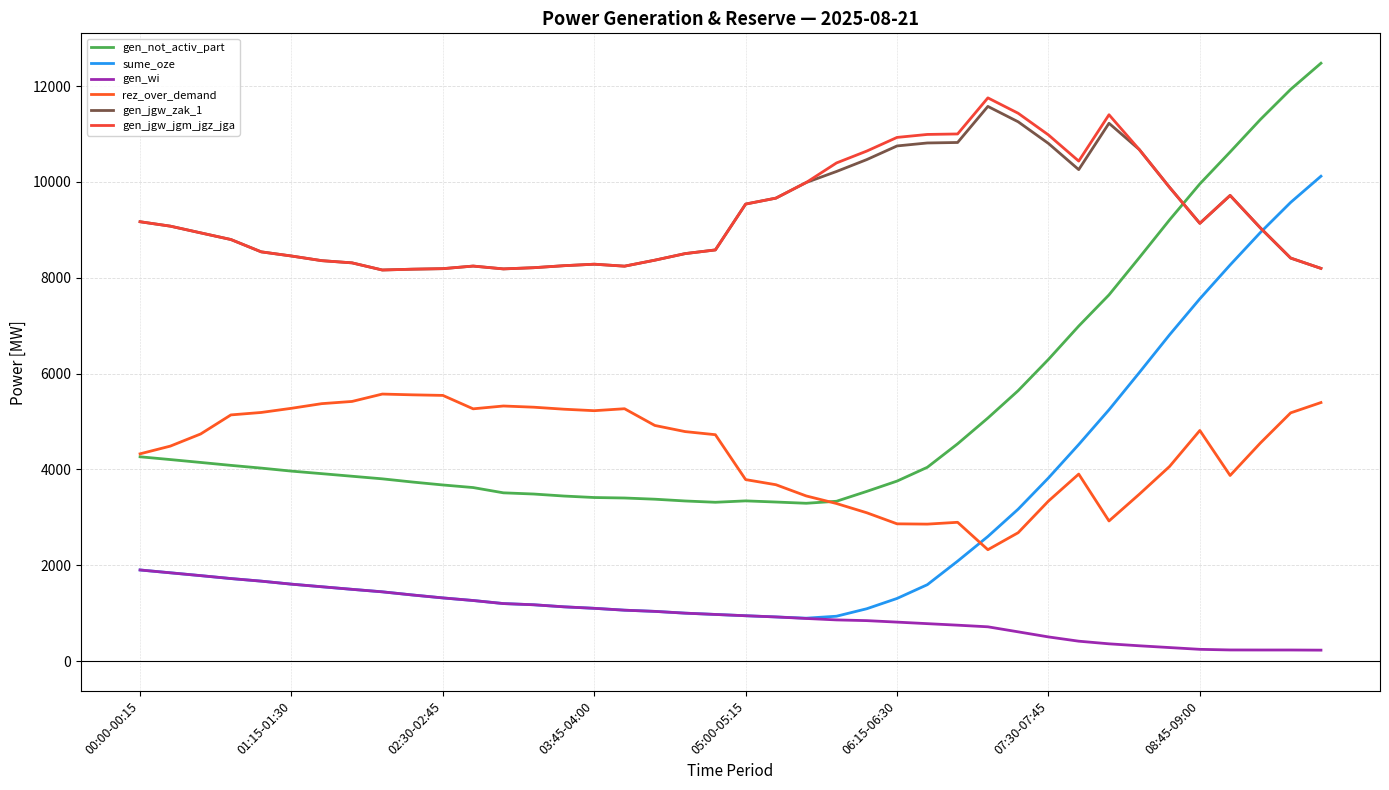

How many values in the gen_not_activ_part series are below 3966?

20